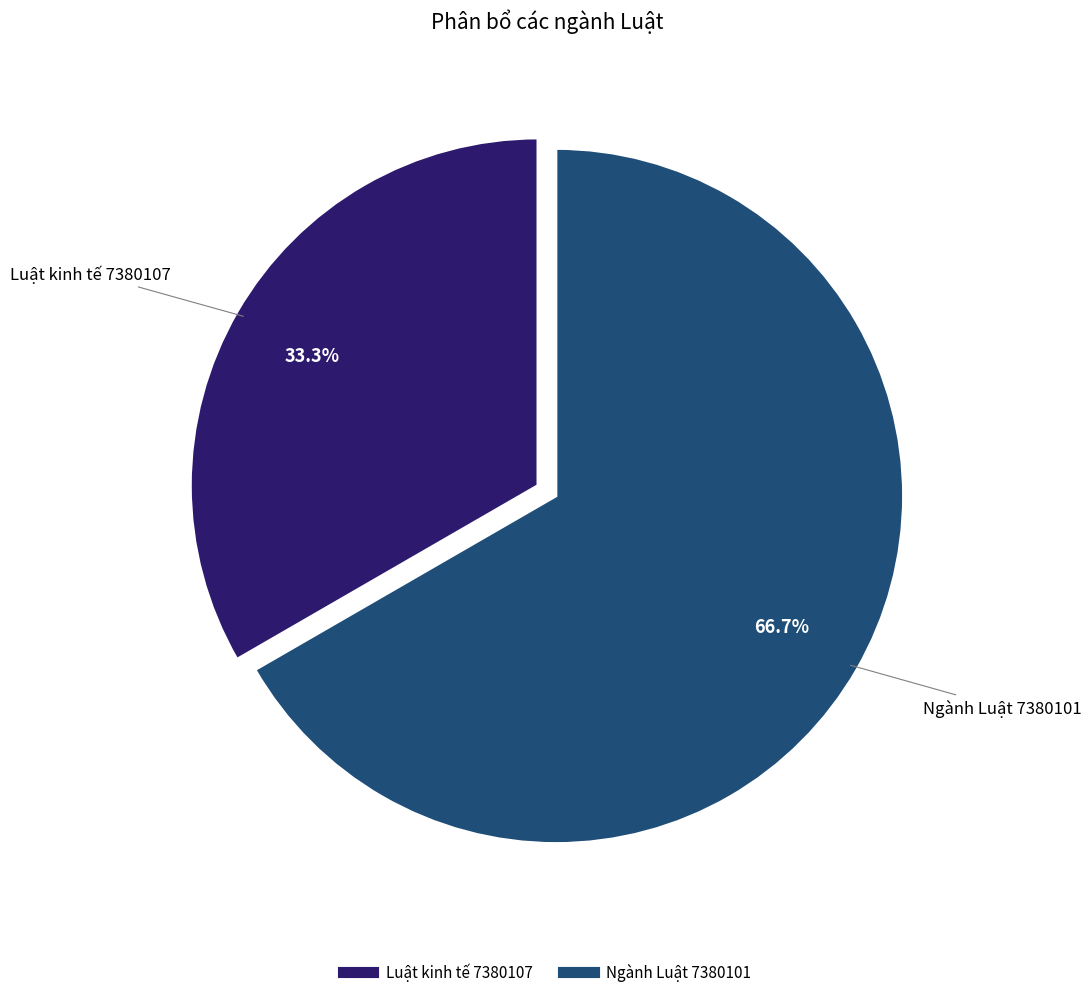

How many slices are in this pie chart?

2